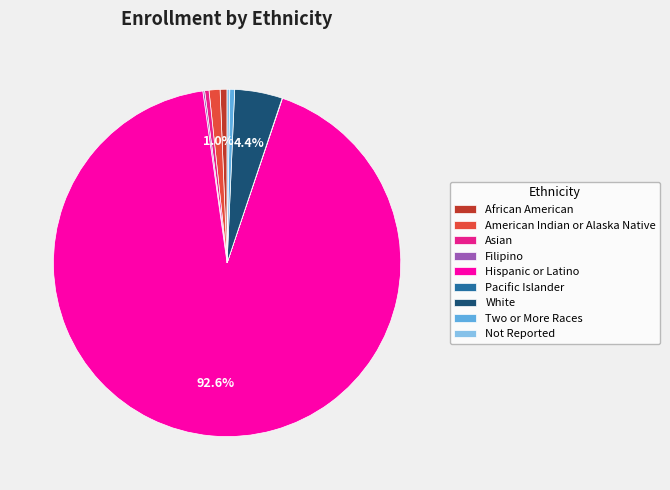

To the nearest percent, what is the difference between the Two or More Races and Hispanic or Latino slice percentages?

92%